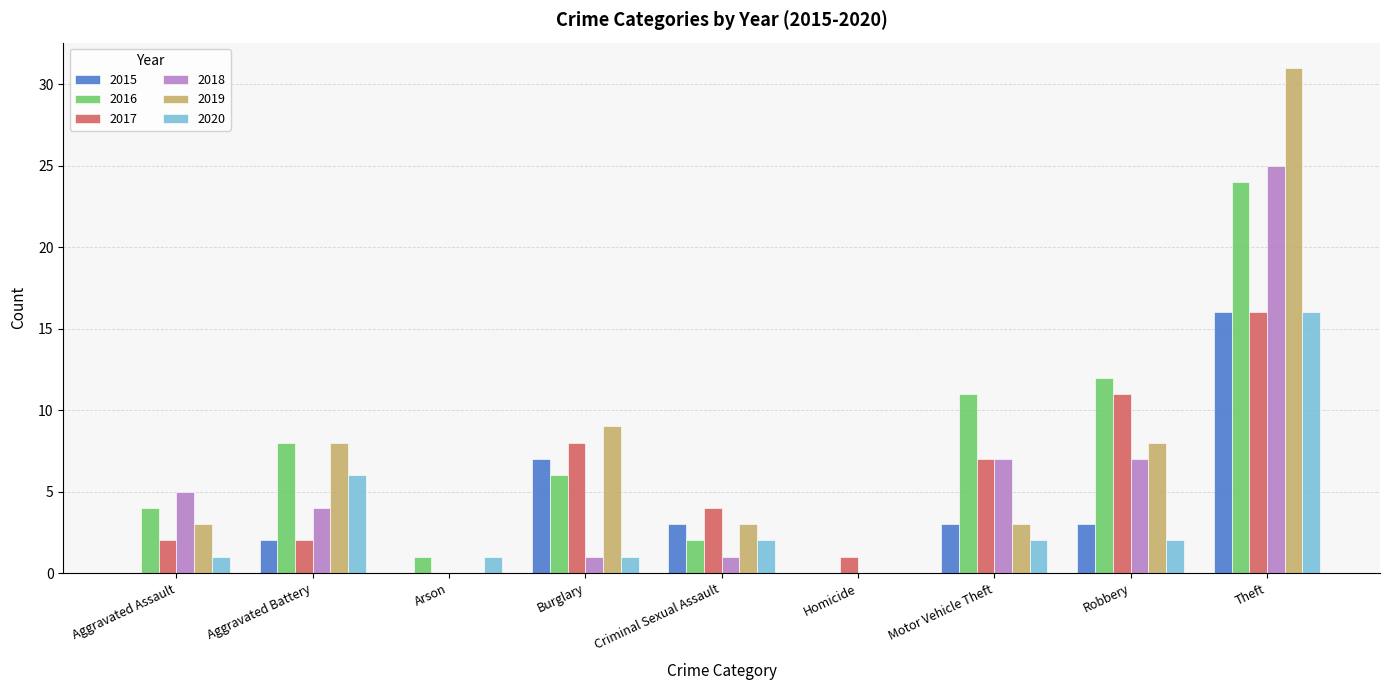

How many groups of bars are there?

9